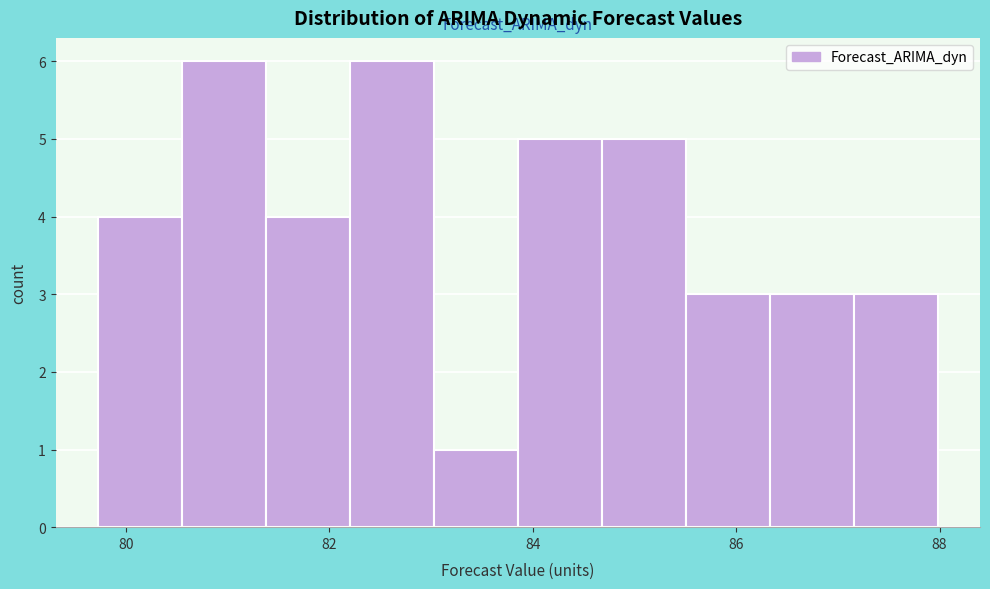

How tall is the bar that spans 85.6 to 86.4 on the x-axis? Neither the bar edges nor the heights are printed on the chart, so give them approximately, as read against the axes.

3